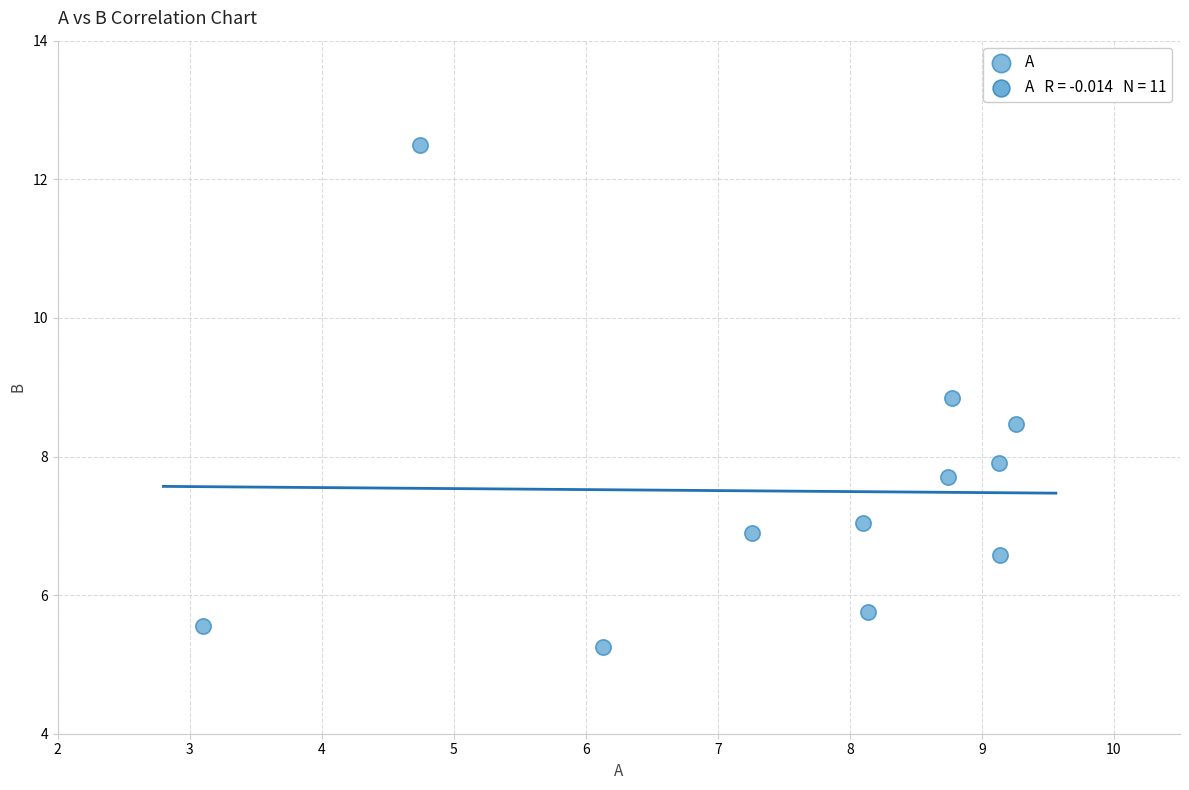

What is the average X value?

7.5